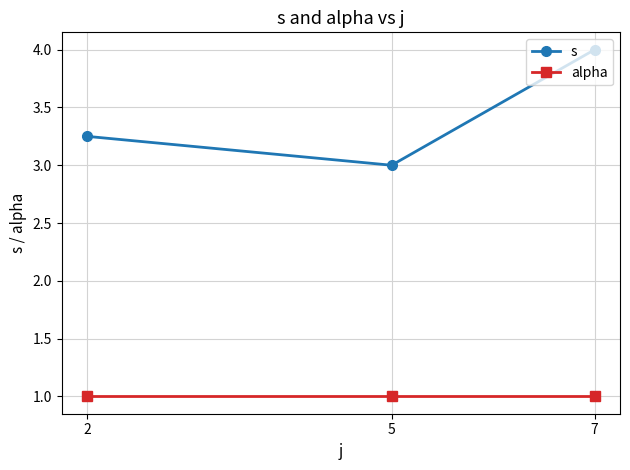

Which series has the widest spread of values?

s